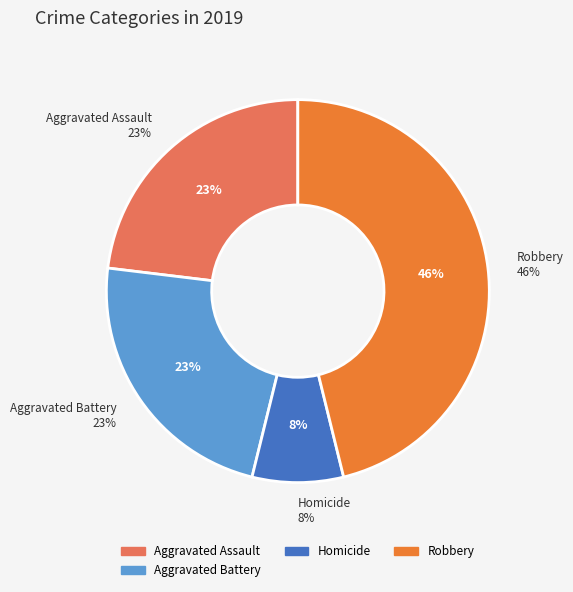

To the nearest percent, what is the difference between the Homicide and Aggravated Battery slice percentages?

15%